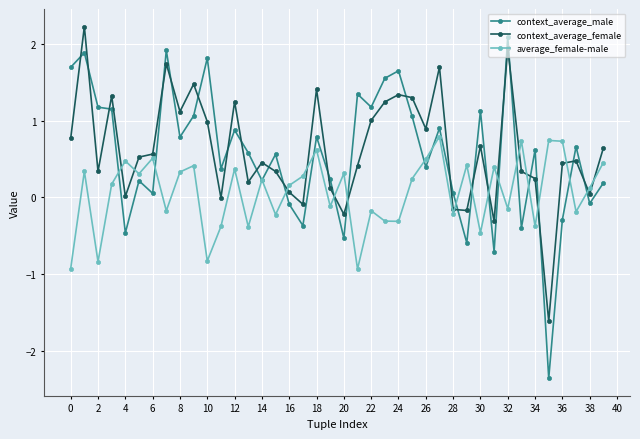

How many interior local valleys does the average_female-male series have?

14